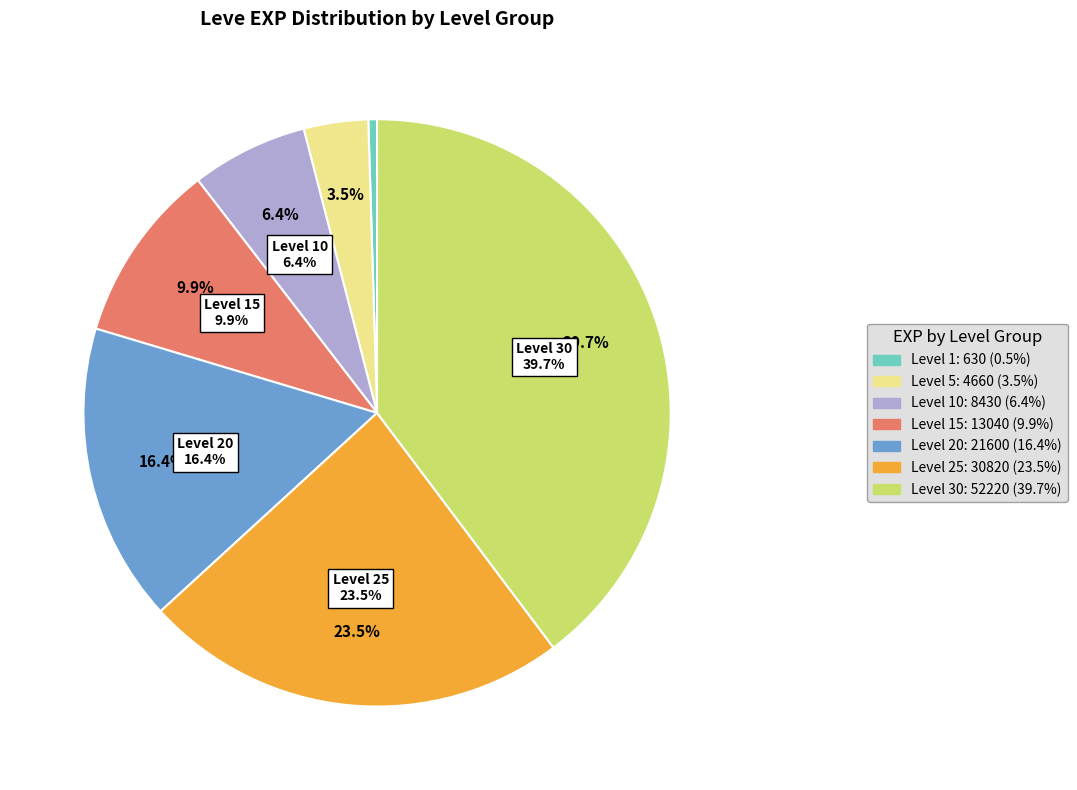

True or false: Level 10 accounts for 1% of the total.

False